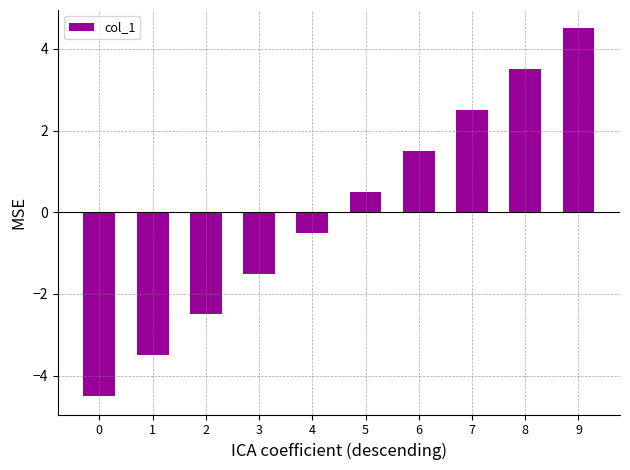

Reading left to right, list all the values displayed in this chart.

-4.5	-3.5	-2.5	-1.5	-0.5	0.5	1.5	2.5	3.5	4.5